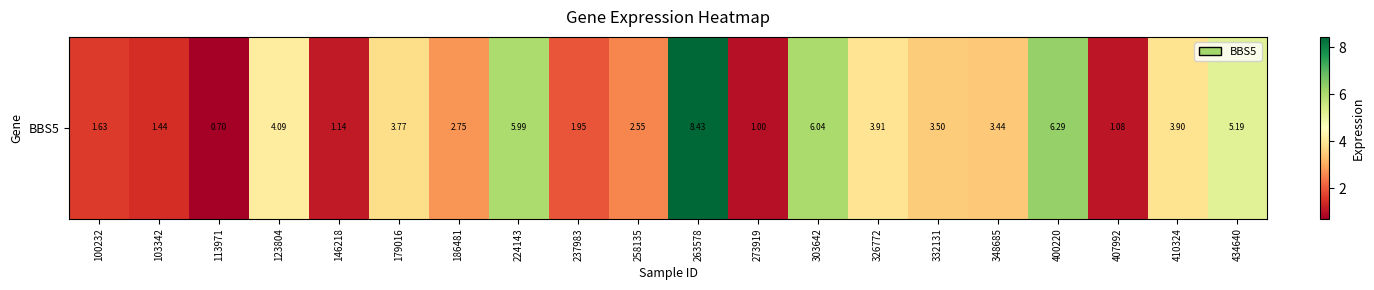

Reading left to right, transcribe all the data shown in this chart.

100232=1.6	103342=1.4	113971=0.7	123804=4.1	146218=1.1	179016=3.8	186481=2.8	224143=6.0	237983=1.9	258135=2.5	263578=8.4	273919=1.0	303642=6.0	326772=3.9	332131=3.5	348685=3.4	400220=6.3	407992=1.1	410324=3.9	434640=5.2